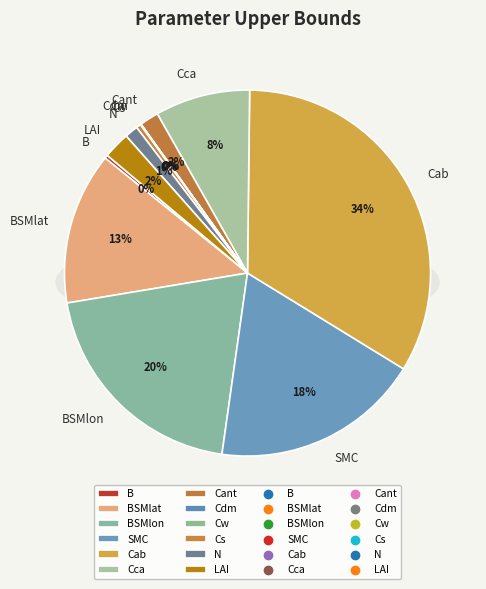

To the nearest percent, what is the combined percentage of Cab and SMC?

52%